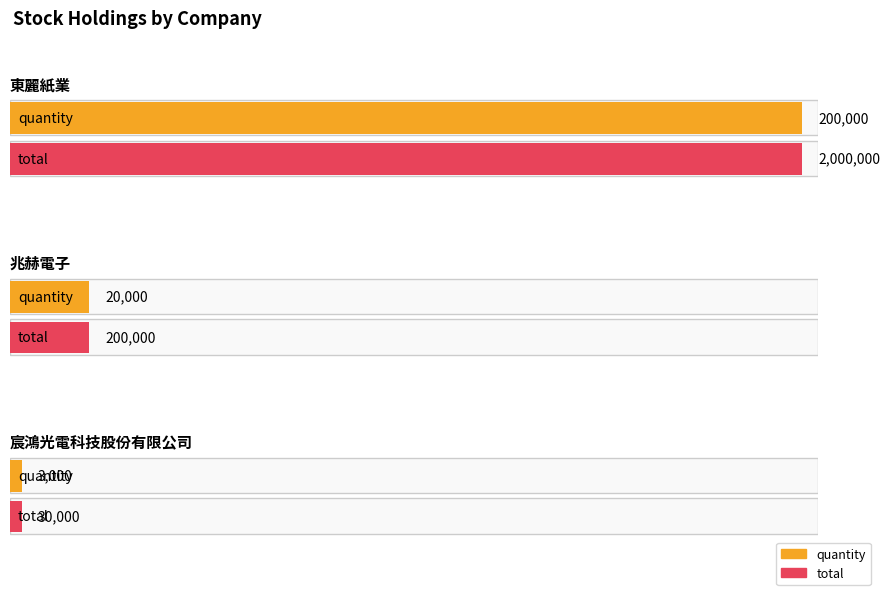

Reading left to right, list all the values displayed in this chart.

quantity: 200000	20000	3000
total: 2000000	200000	30000